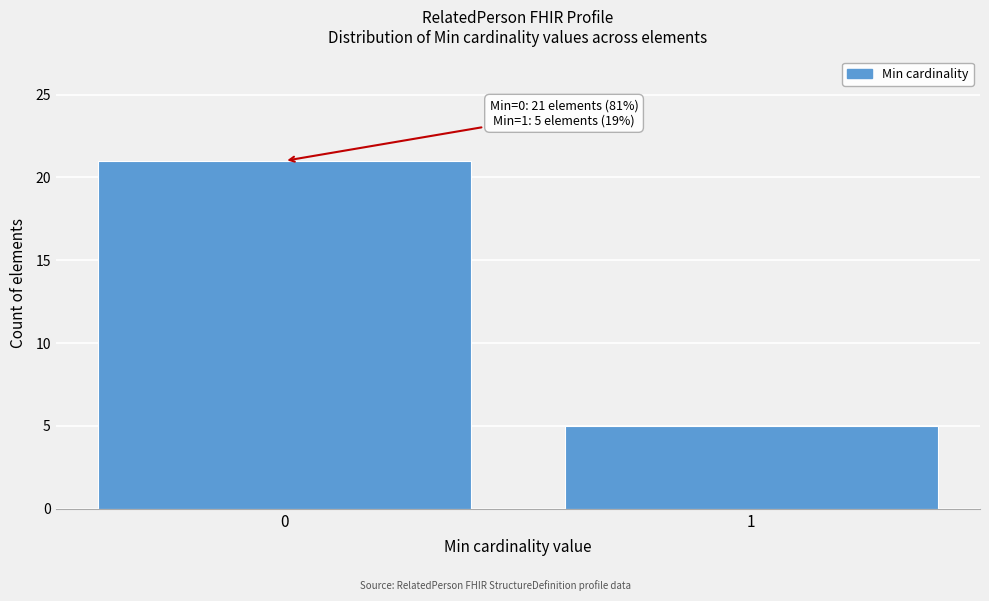

Reading left to right, extract all data points from this chart.

21	5